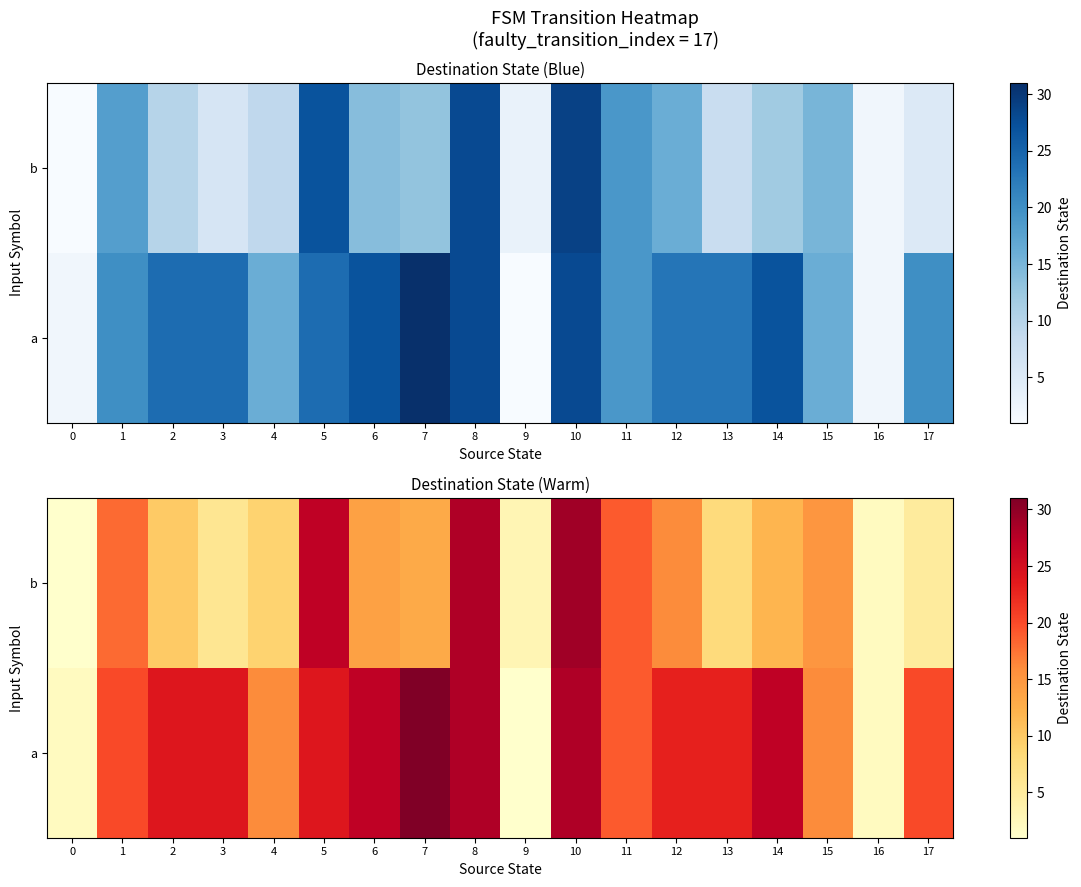

Rank the series by their average value, from lowest to highest.

b, a